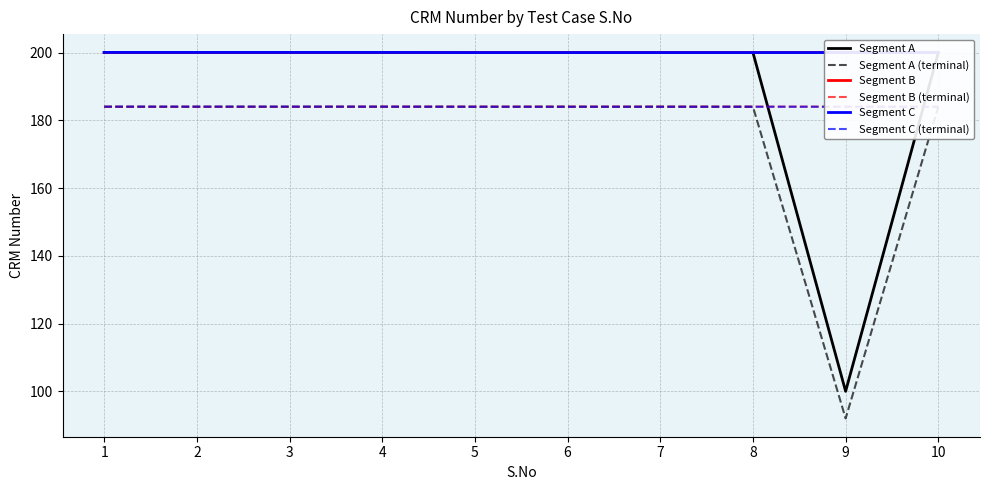

List the labels in order of Segment A value, smallest first.

9, 1, 2, 3, 4, 5, 6, 7, 8, 10